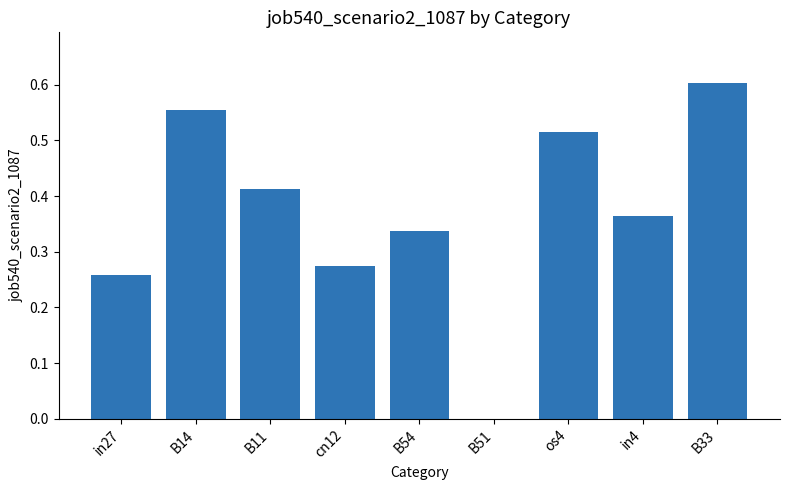

What is the sum of all values?

3.3